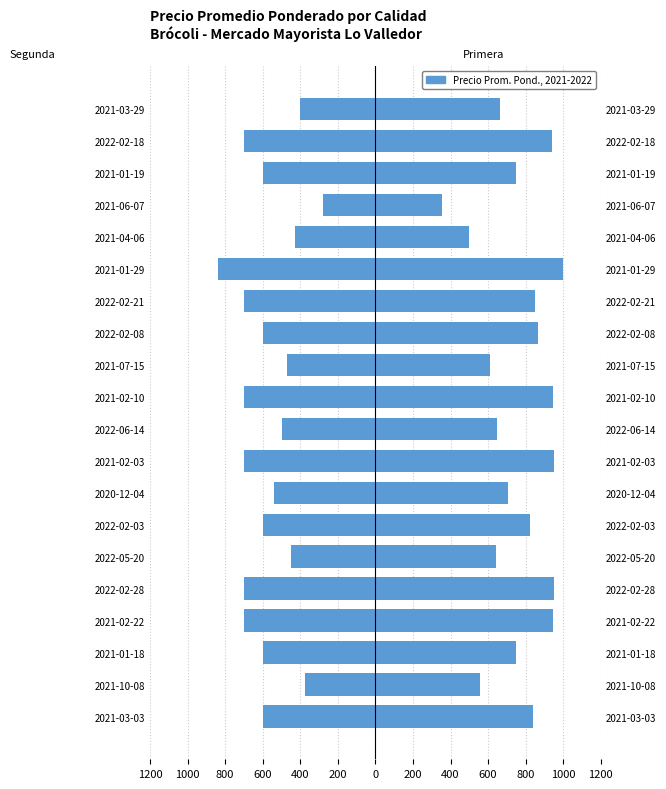

What is the difference between the maximum and minimum values in the Segunda series?

559